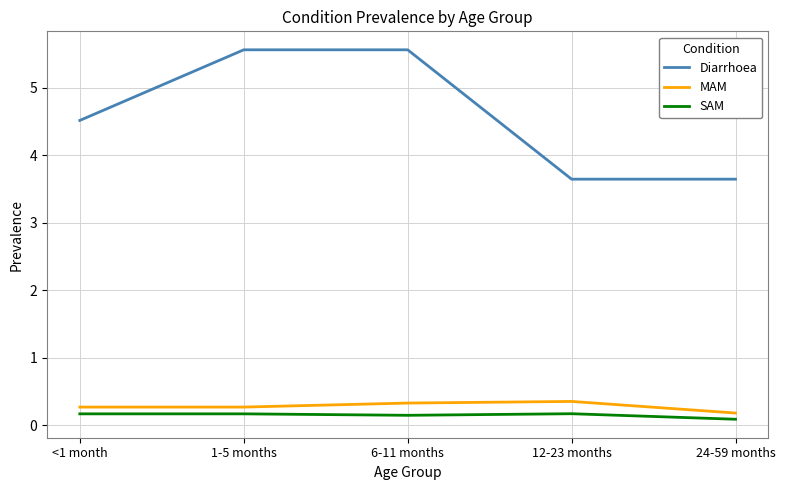

True or false: Diarrhoea and MAM intersect in this chart.

False